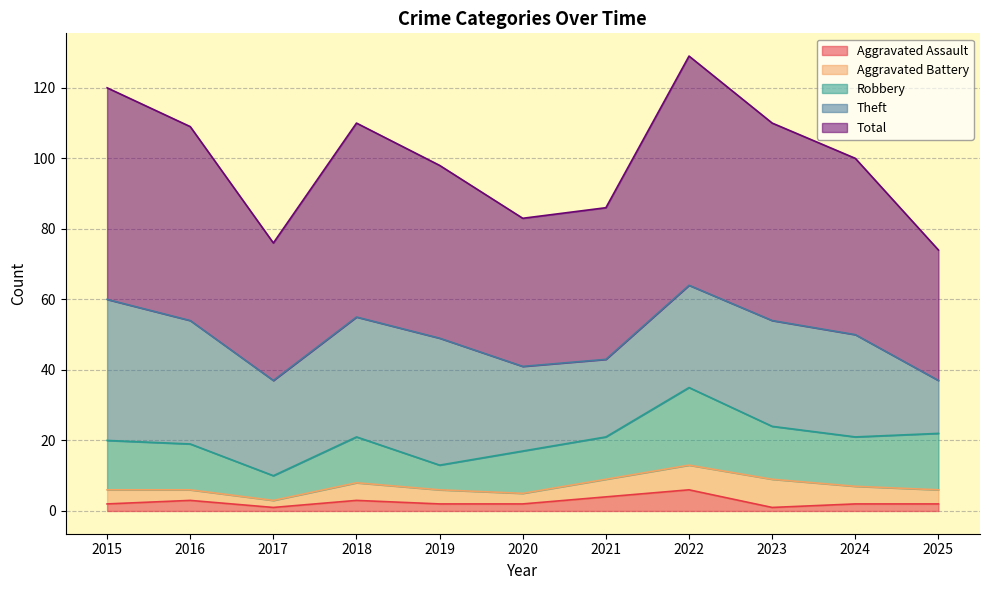

True or false: Robbery and Aggravated Assault intersect in this chart.

False